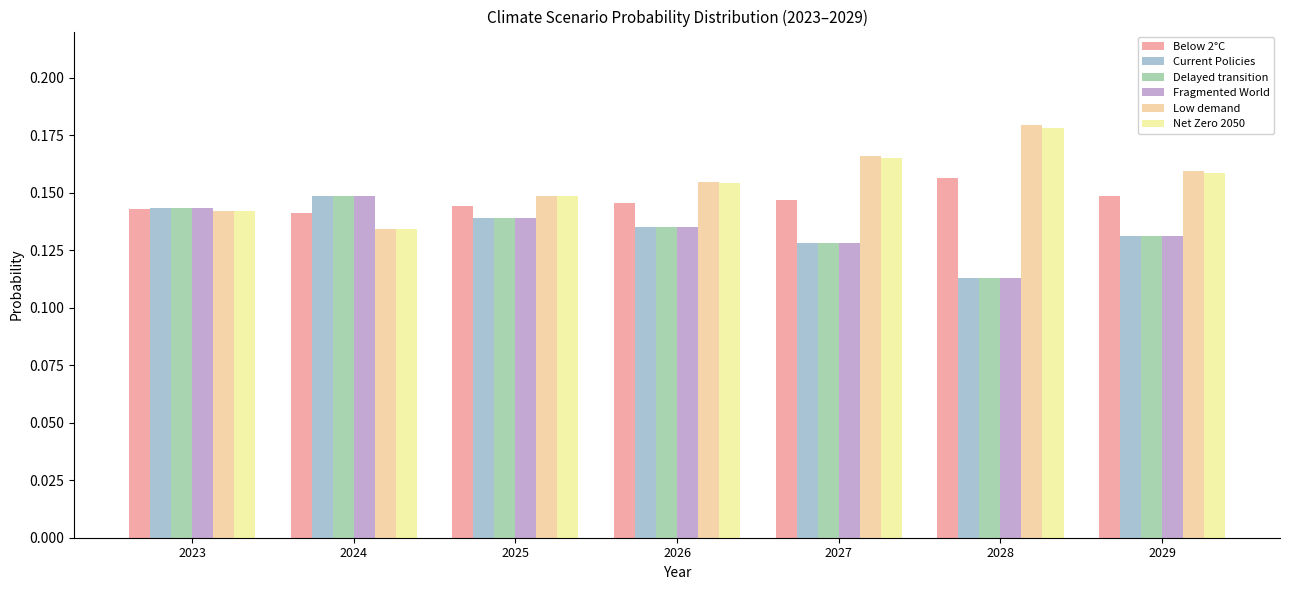

How many bars are there in total?

42